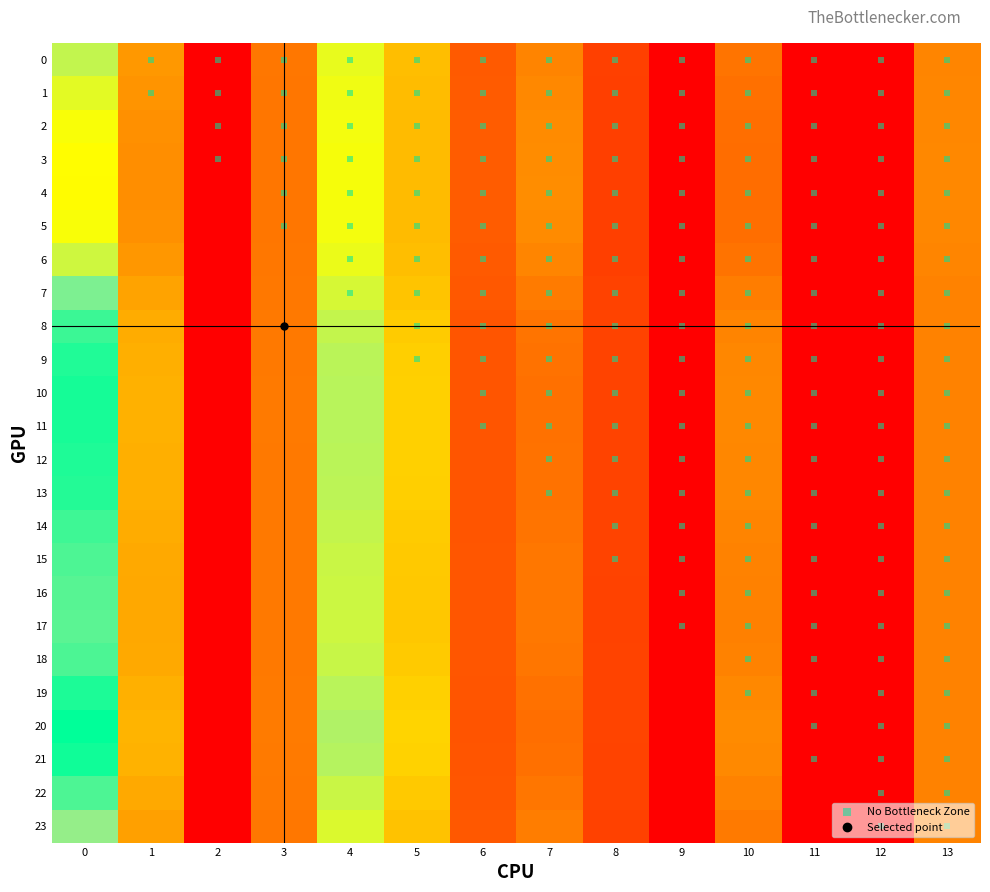

Is the value of 3 at 10 greater than the value of 22 at 0?

No